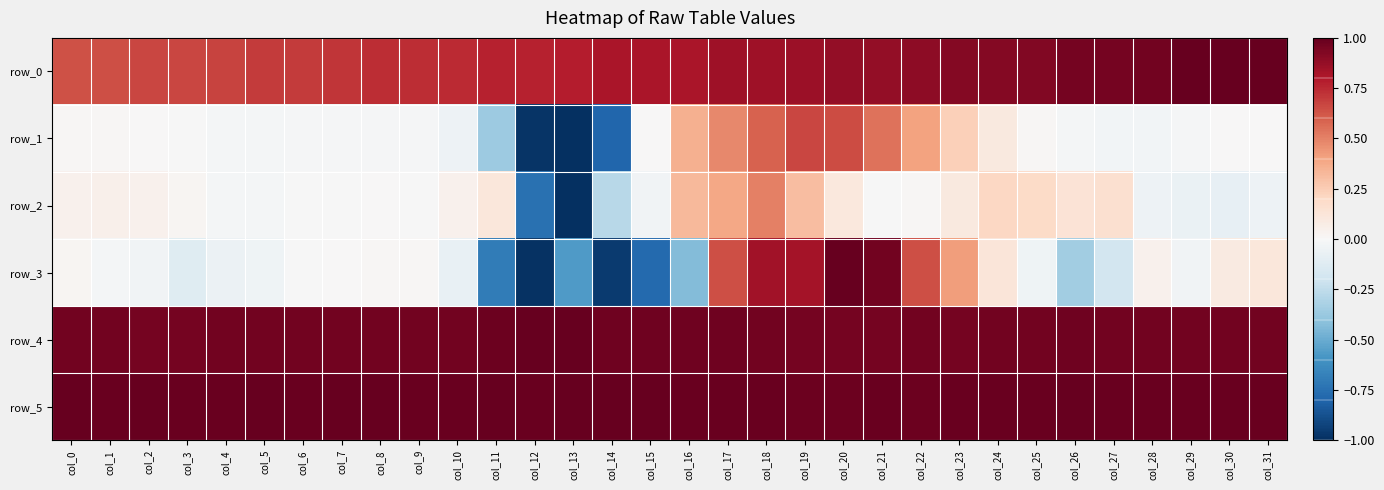

Reading left to right, what are all the values shown in this chart?

row_0: 0.6	0.6	0.7	0.7	0.7	0.7	0.7	0.7	0.7	0.7	0.7	0.8	0.8	0.8	0.8	0.8	0.8	0.8	0.8	0.9	0.9	0.9	0.9	0.9	0.9	0.9	1.0	1.0	1.0	1.0	1.0	1.0
row_1: 0.0	0.0	0.0	-0.0	-0.0	-0.0	-0.0	-0.0	-0.0	-0.0	-0.1	-0.4	-1.0	-1.0	-0.8	0.0	0.4	0.5	0.6	0.7	0.6	0.5	0.4	0.2	0.1	0.0	-0.0	-0.0	-0.0	-0.0	0.0	0.0
row_2: 0.0	0.1	0.0	0.0	-0.0	-0.0	-0.0	-0.0	0.0	-0.0	0.0	0.1	-0.7	-1.0	-0.3	-0.0	0.3	0.4	0.5	0.3	0.1	-0.0	0.0	0.1	0.2	0.2	0.1	0.2	-0.1	-0.1	-0.1	-0.1
row_3: 0.0	-0.0	-0.0	-0.1	-0.1	-0.0	-0.0	0.0	0.0	0.0	-0.1	-0.7	-1.0	-0.6	-1.0	-0.8	-0.4	0.6	0.8	0.8	1.0	1.0	0.6	0.4	0.1	-0.0	-0.3	-0.2	0.0	-0.0	0.1	0.1
row_4: 1.0	1.0	1.0	1.0	1.0	1.0	1.0	1.0	1.0	1.0	1.0	1.0	1.0	1.0	1.0	1.0	1.0	1.0	1.0	1.0	1.0	1.0	1.0	1.0	1.0	1.0	1.0	1.0	1.0	1.0	1.0	1.0
row_5: 1.0	1.0	1.0	1.0	1.0	1.0	1.0	1.0	1.0	1.0	1.0	1.0	1.0	1.0	1.0	1.0	1.0	1.0	1.0	1.0	1.0	1.0	1.0	1.0	1.0	1.0	1.0	1.0	1.0	1.0	1.0	1.0